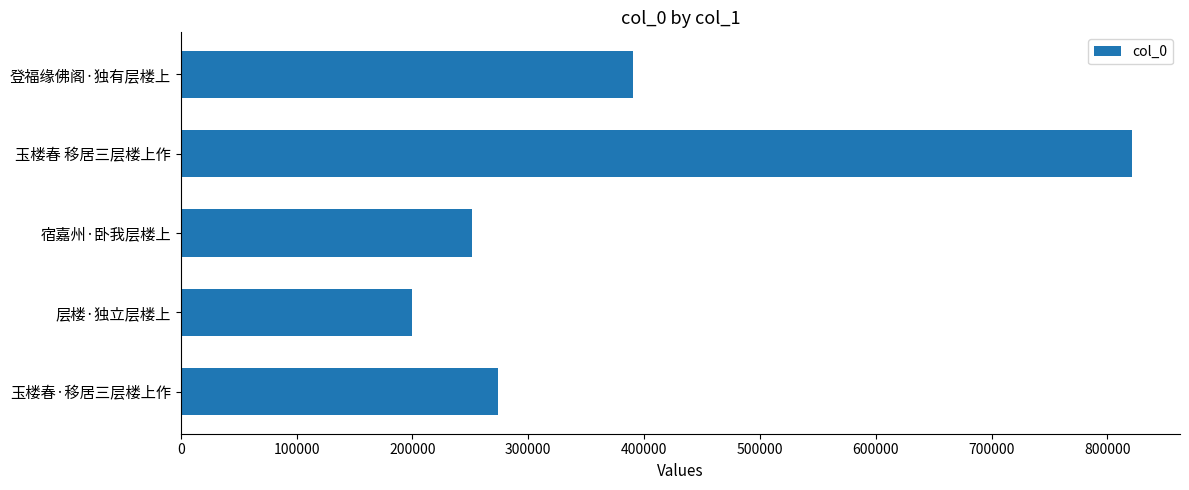

Reading bottom to top, extract all data points from this chart.

274100	199945	251466	821640	390102